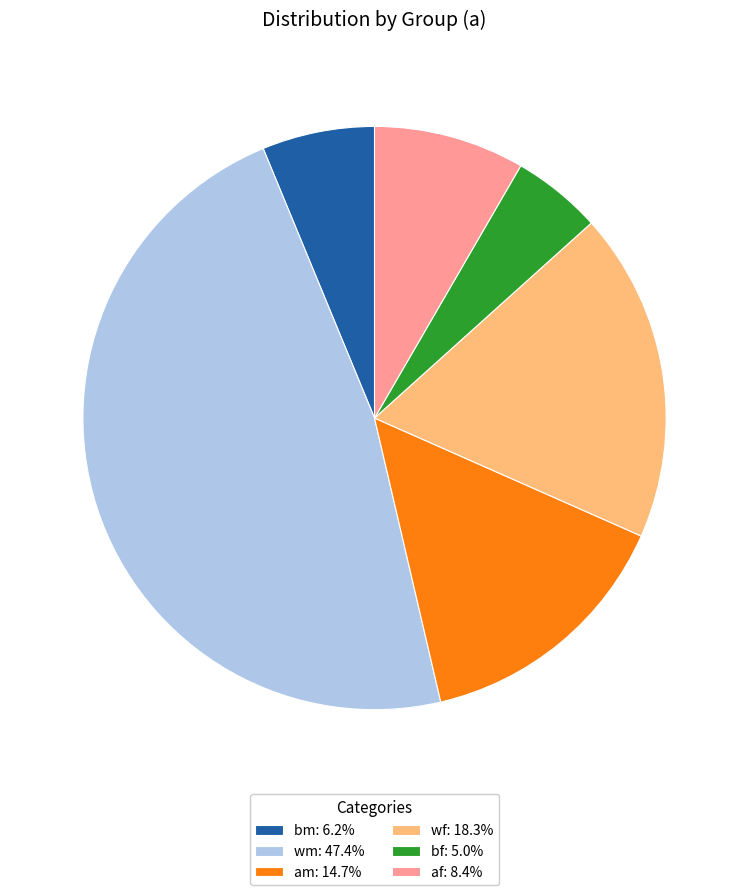

What is the smallest slice in the pie chart?

bf